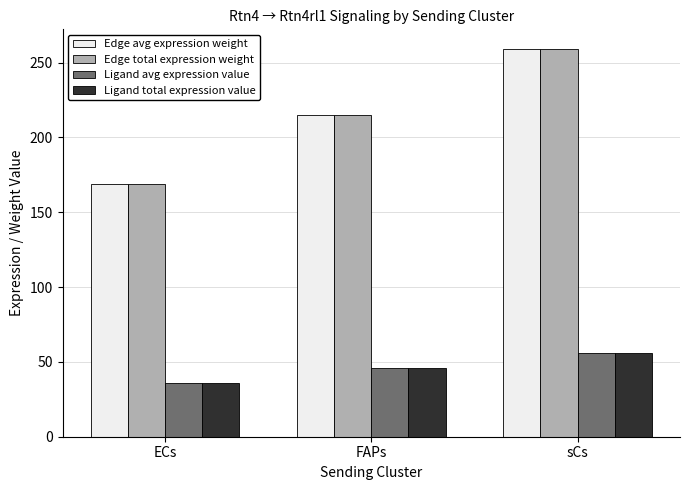

Does the chart contain stacked bars?

No